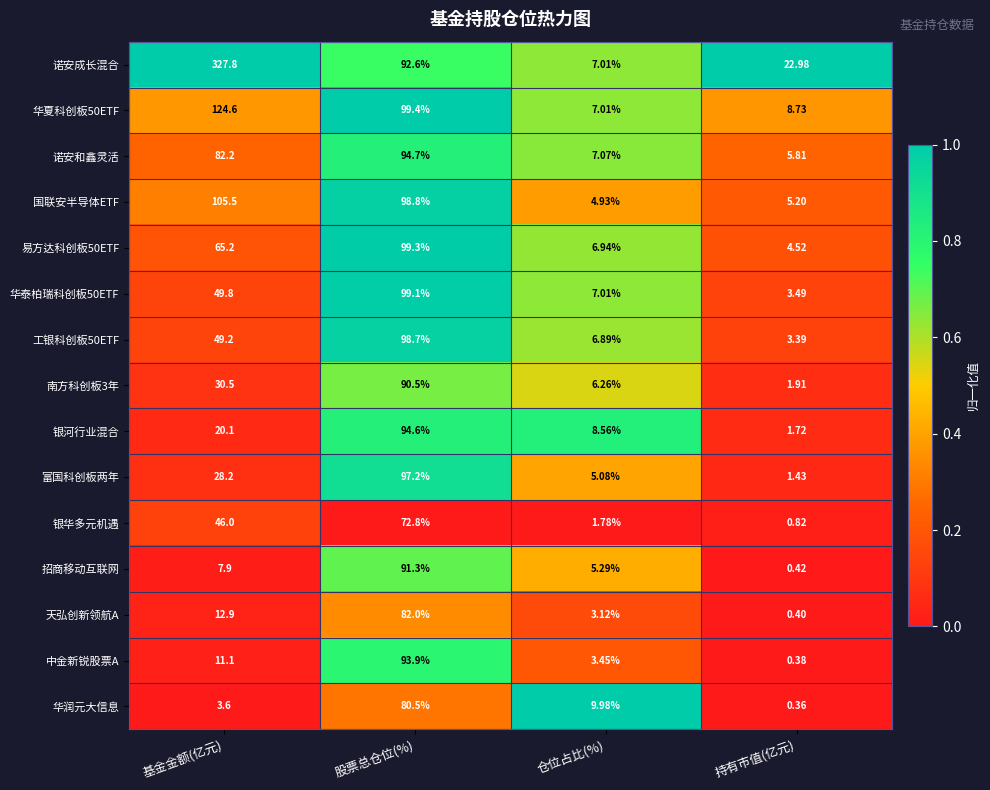

Which series has the largest total across all categories?

诺安成长混合